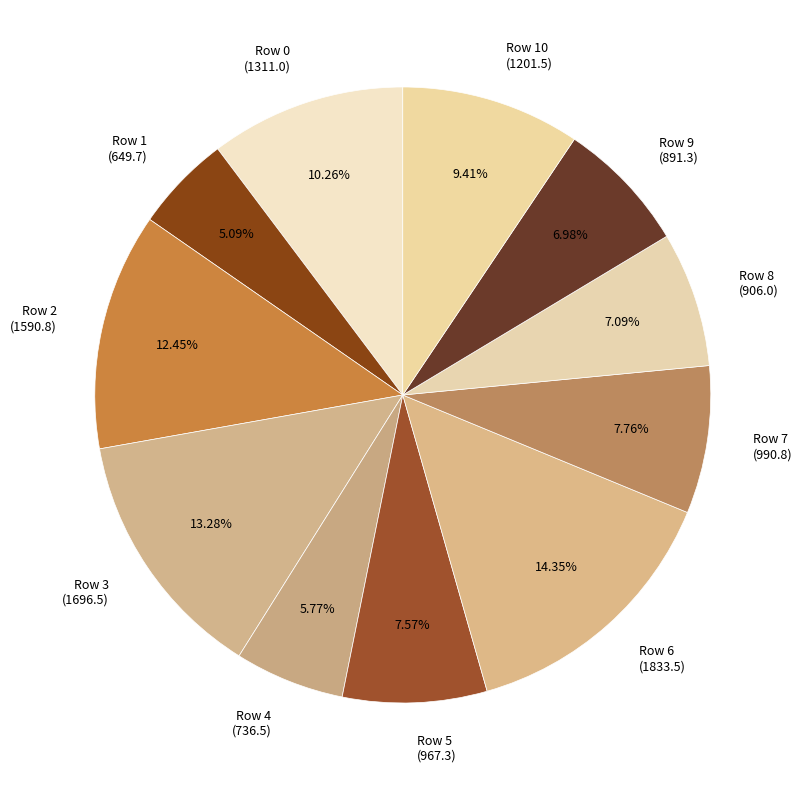

Combined, do Row 8 and Row 9 account for over 50%?

No